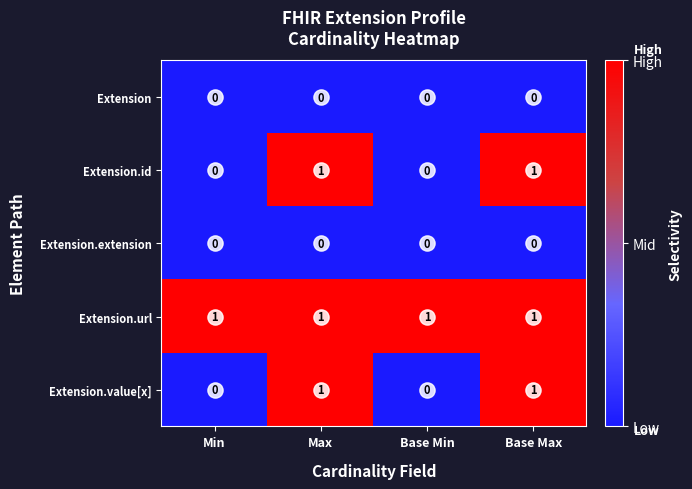

How many Extension.id values are between 0 and 1?

4